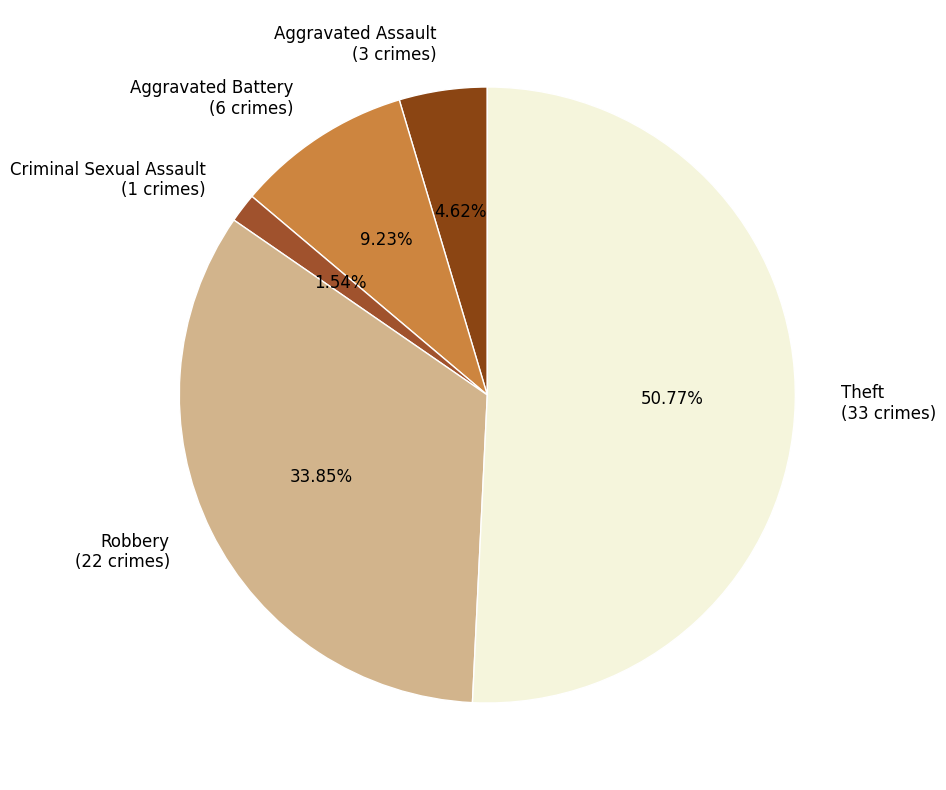

Count the number of slices in the pie.

5